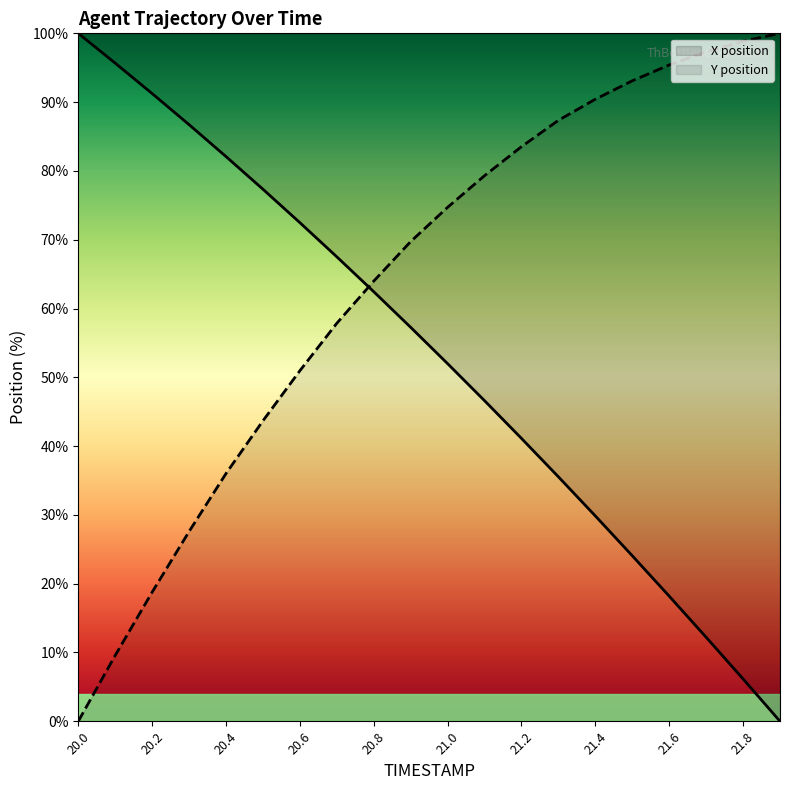

At which label does X first exceed 57?

20.0